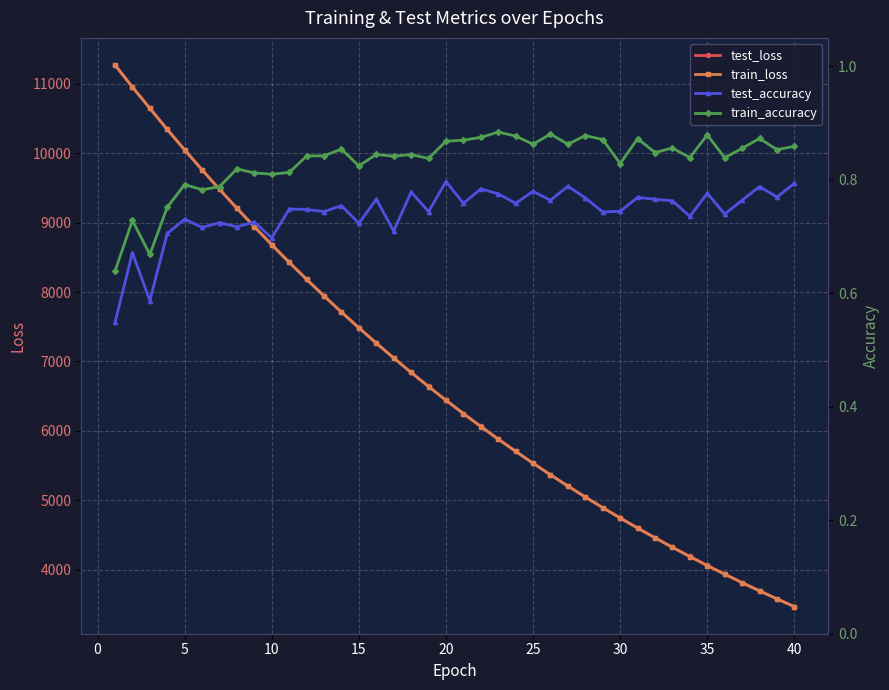

What are all the series names shown in the legend?

test_loss, train_loss, test_accuracy, train_accuracy